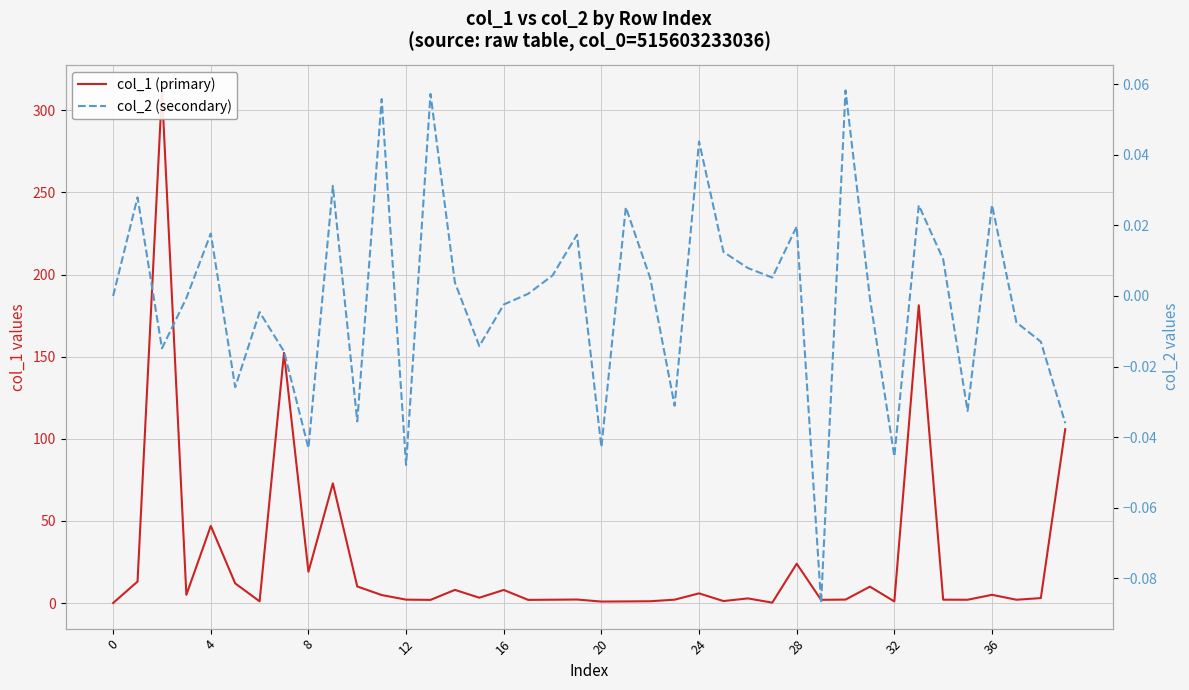

True or false: col_1 (primary) has more than 1 interior local peaks.

True